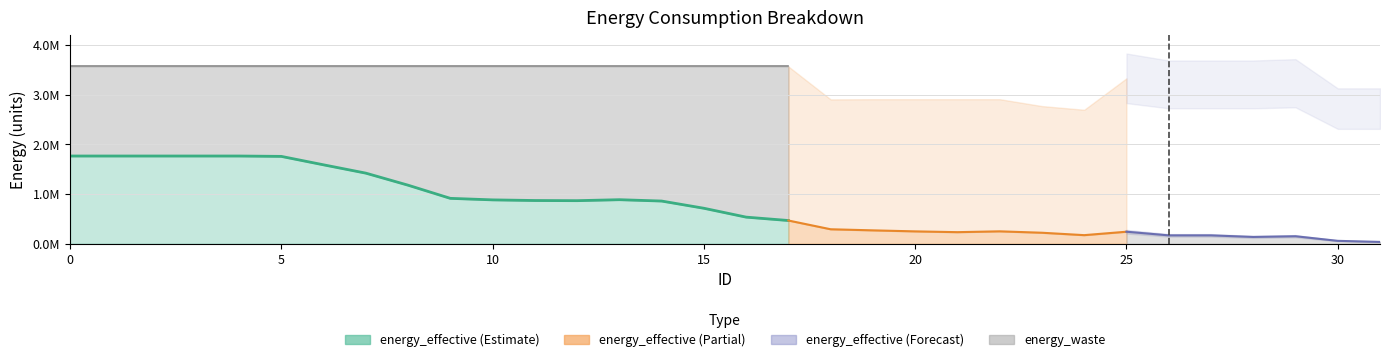

How many lines are shown in the chart?

3